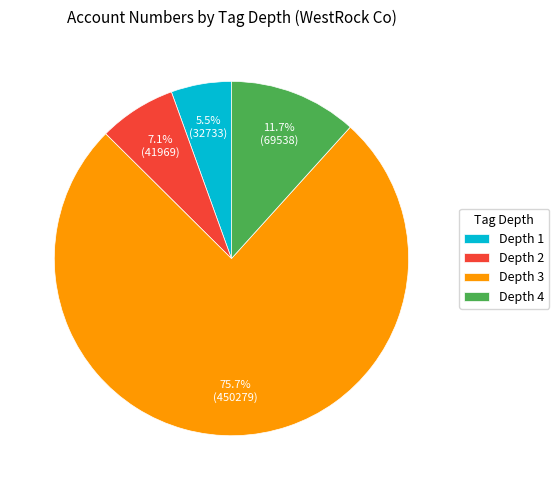

What is the ratio of the value at Depth 4 to the value at Depth 1?

2.1